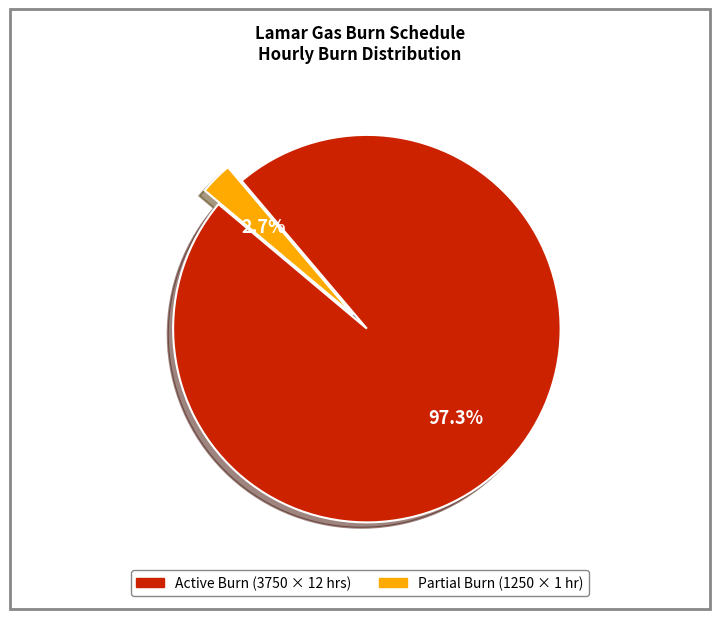

How many segments does this pie chart have?

2